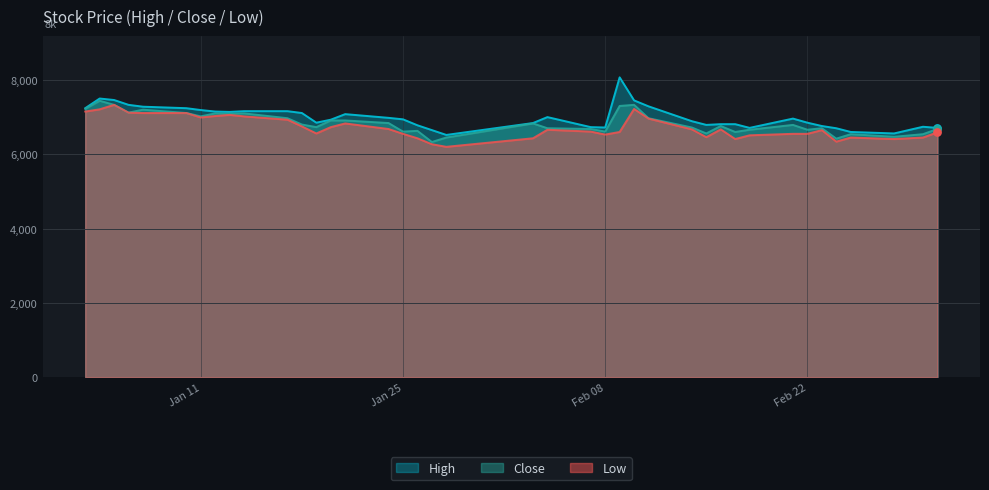

Which series contains the lowest Y value?

Low